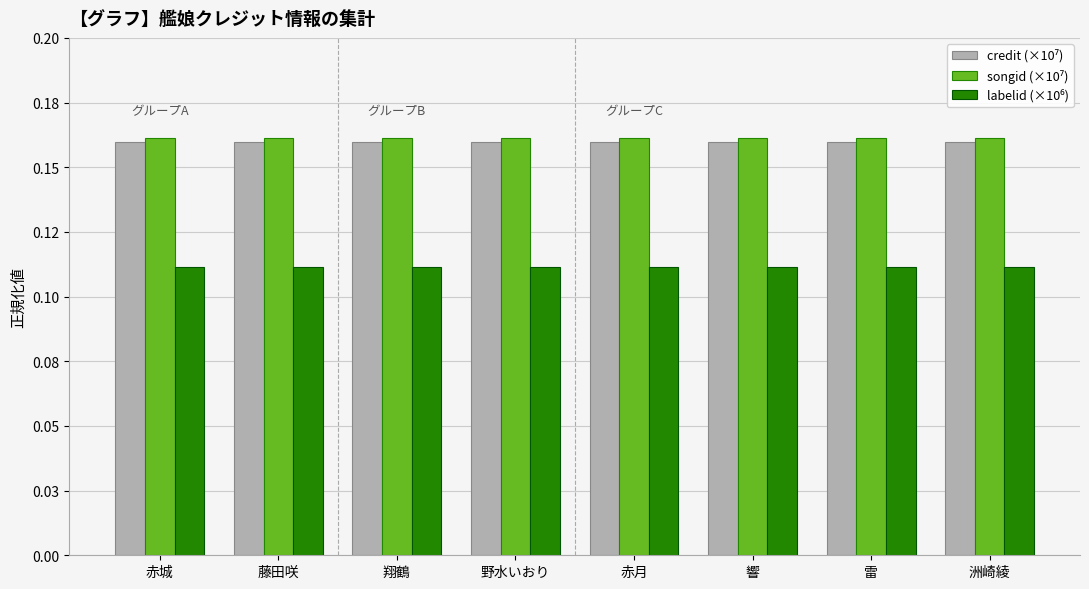

What is the total value across all series at 赤城?

0.4